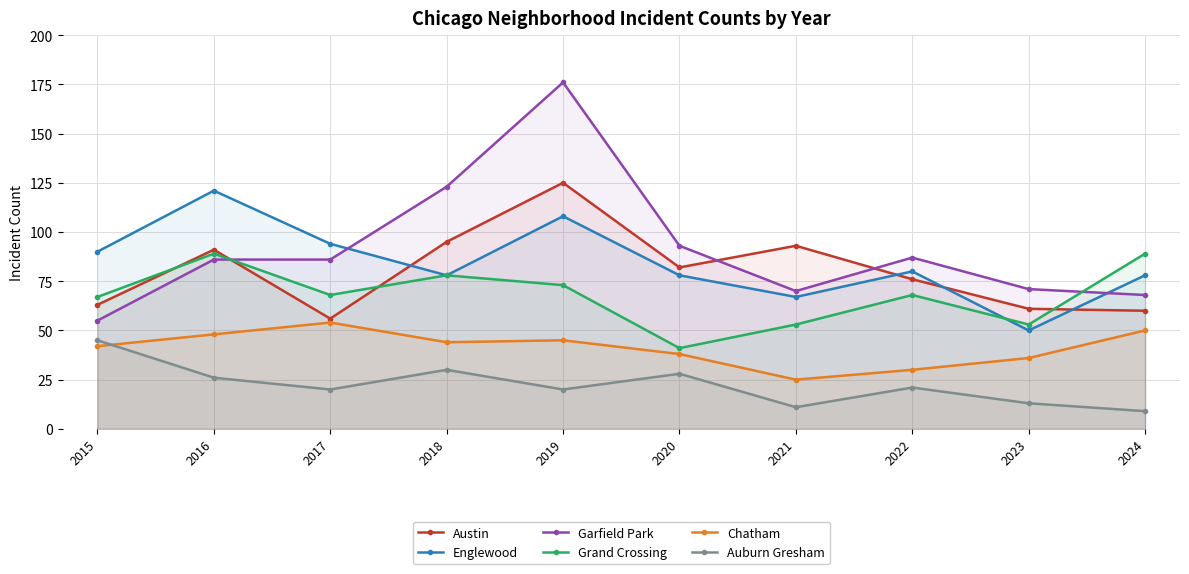

What is the difference between the highest and lowest values at 2020?

65